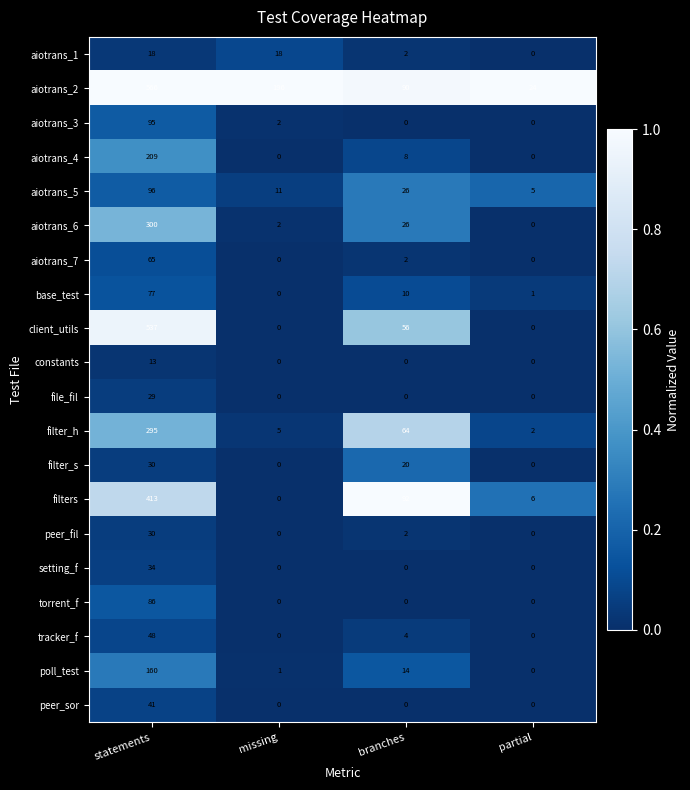

What is the greatest value displayed?

566